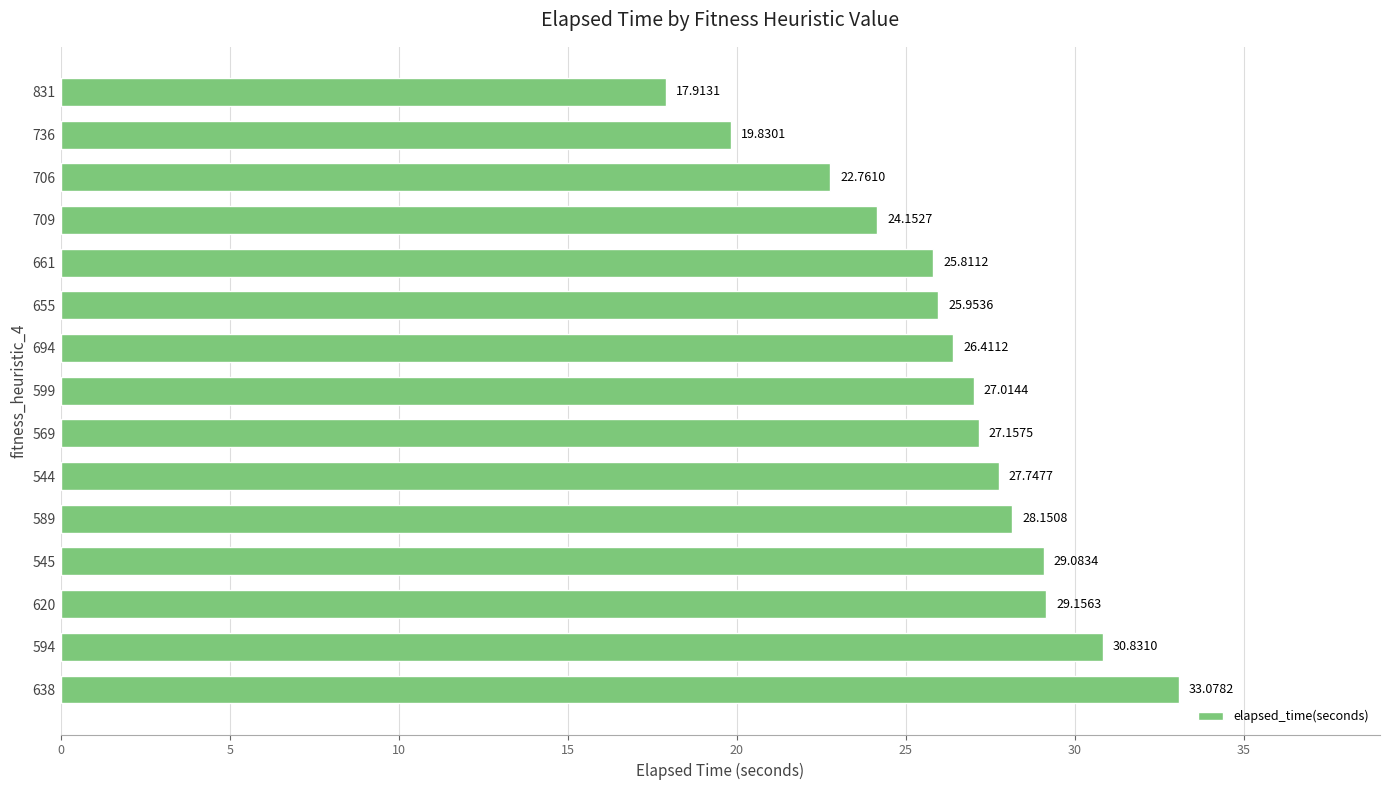

What is the minimum value shown in the chart?

17.9